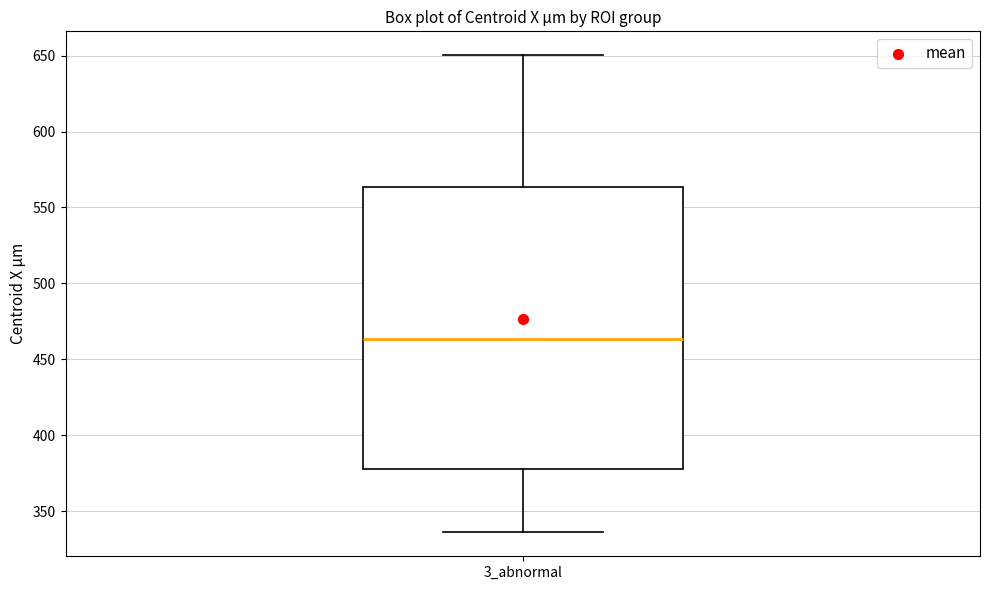

Transcribe this box plot: give where the median line is, the range the box spans, and where the two whiskers end, as read against the y-axis. The values are not printed on the chart, so give them approximately, as read against the axis.

median 465, box 380 to 565, whiskers 335 to 650